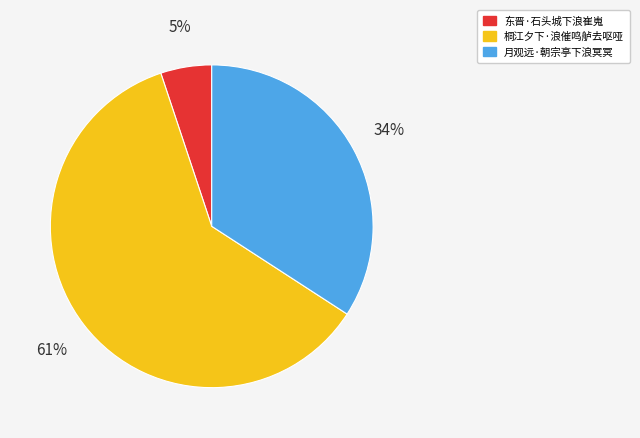

To the nearest percent, what portion does 东晋·石头城下浪崔嵬 represent?

5%